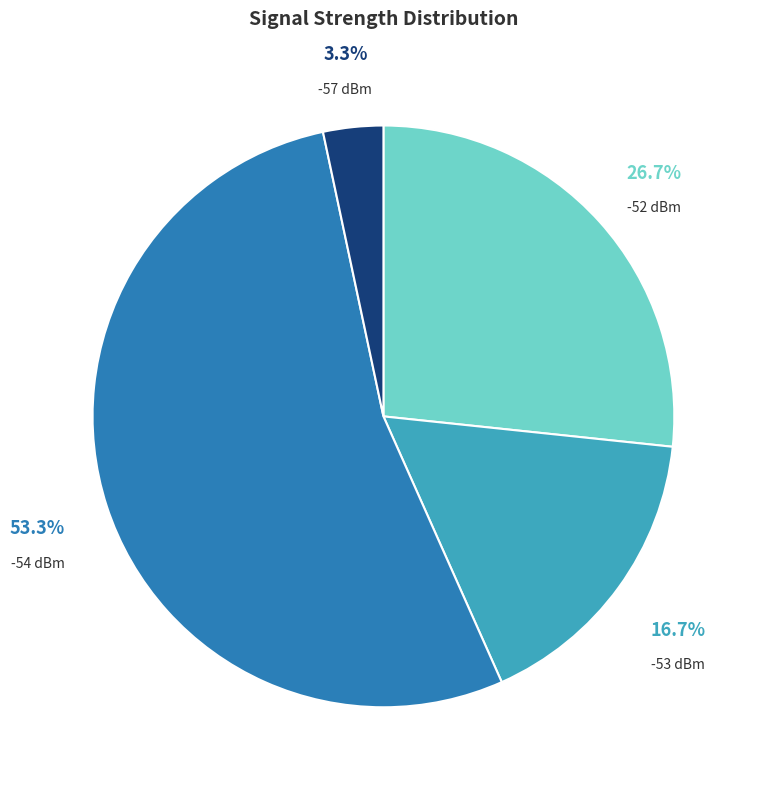

Combined, what portion of the pie is -54 dBm and -53 dBm?

70.0%